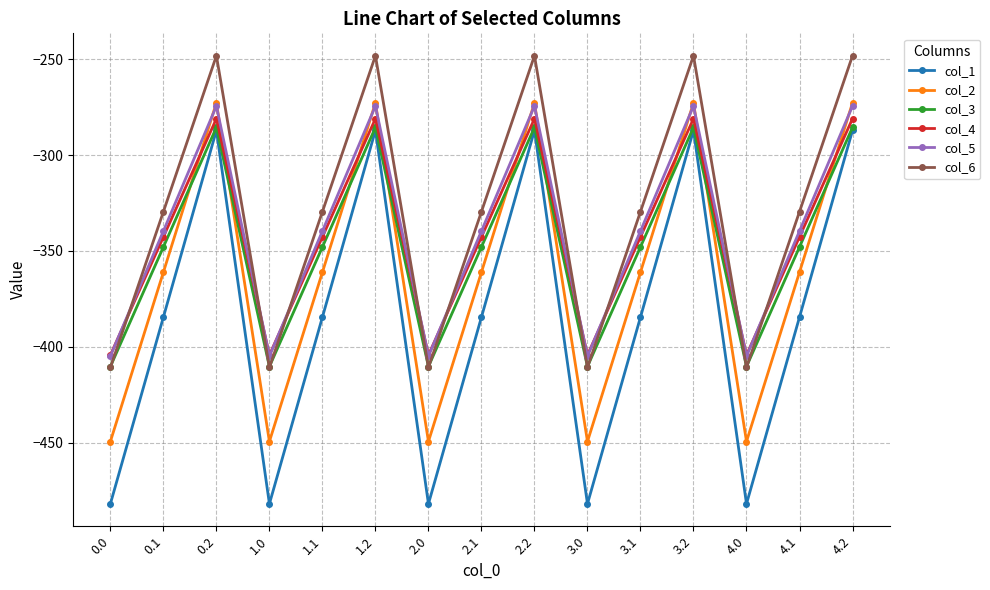

The col_4 series shows -146.7 at 3.2. True or false?

False